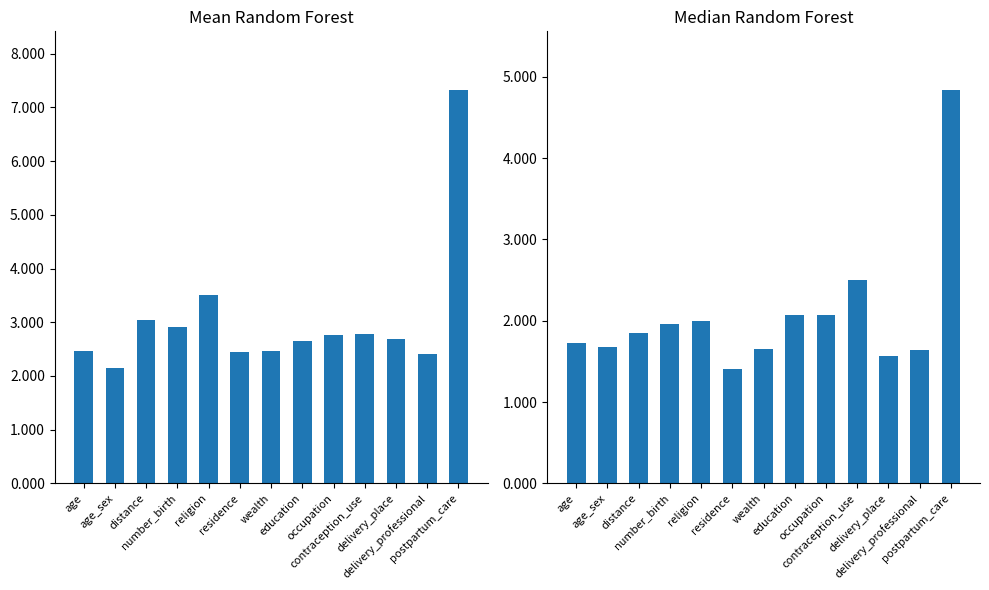

What is the label of the 9th bar from the left?

occupation